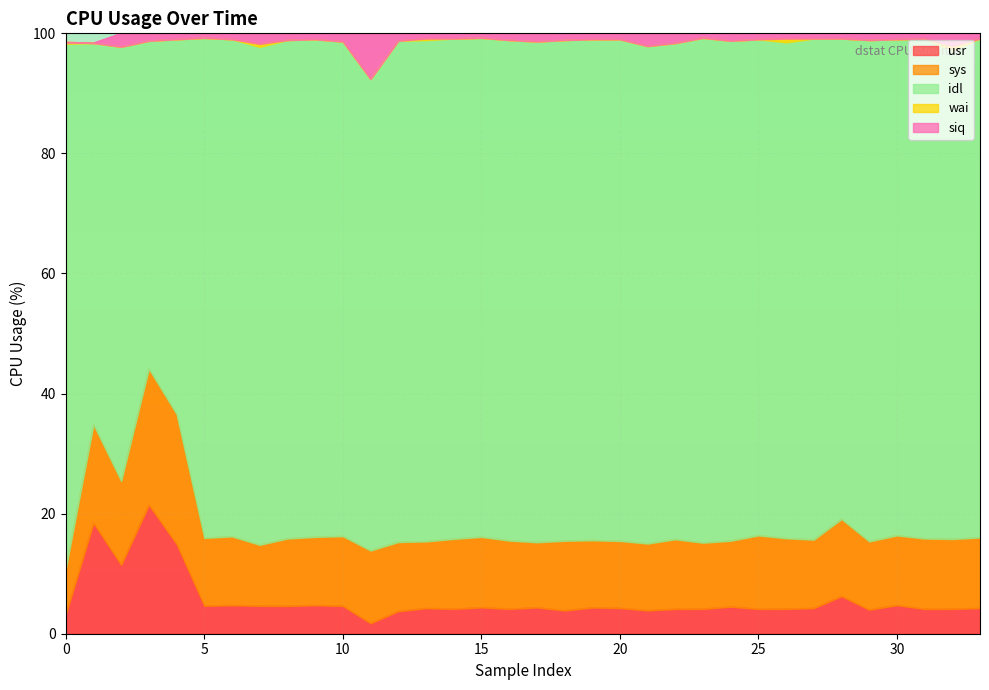

What is the average value of the siq series?

1.3